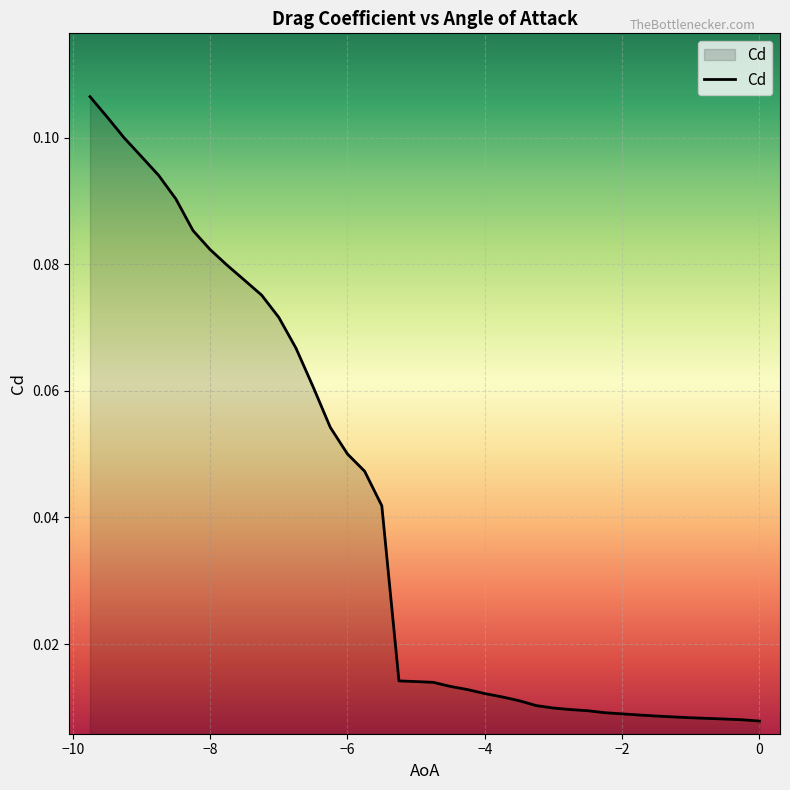

Count the number of data series in this chart.

1